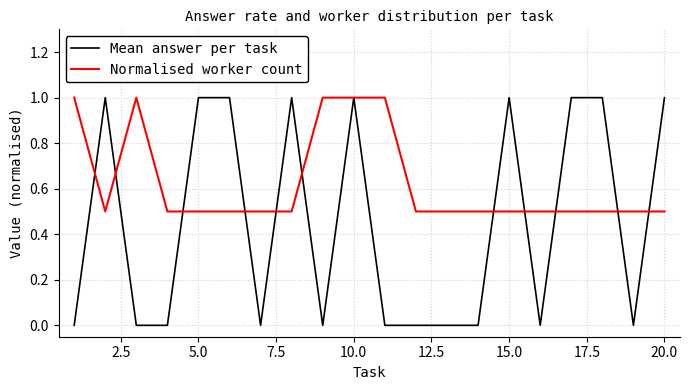

True or false: Normalised worker count and Mean answer per task intersect in this chart.

True